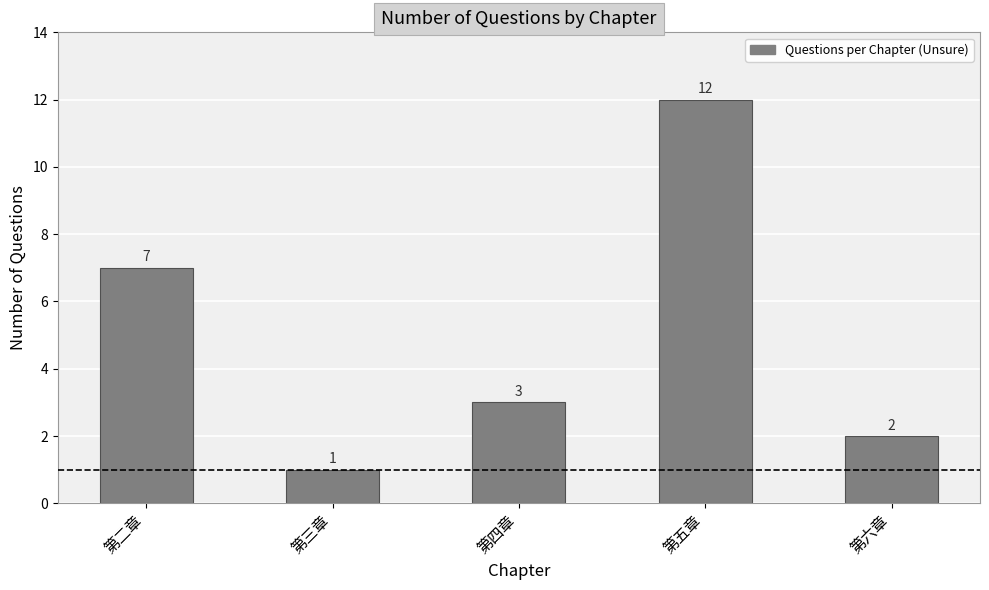

Reading left to right, extract all data points from this chart.

第二章=7	第三章=1	第四章=3	第五章=12	第六章=2